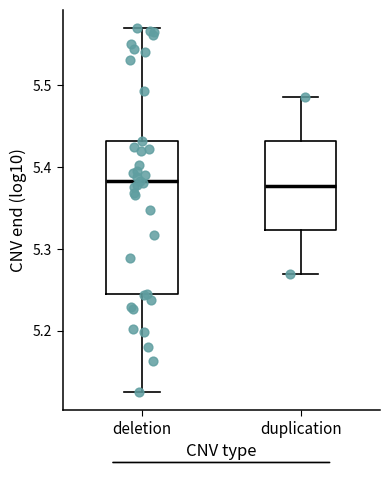

Reading left to right, transcribe this box plot: for each box, give where its median line is, the range the box spans, and where its two whiskers end, as read against the y-axis. The values are not printed on the chart, so give them approximately, as read against the axis.

deletion: median 5.38, box 5.25 to 5.43, whiskers 5.13 to 5.57
duplication: median 5.38, box 5.32 to 5.43, whiskers 5.27 to 5.49